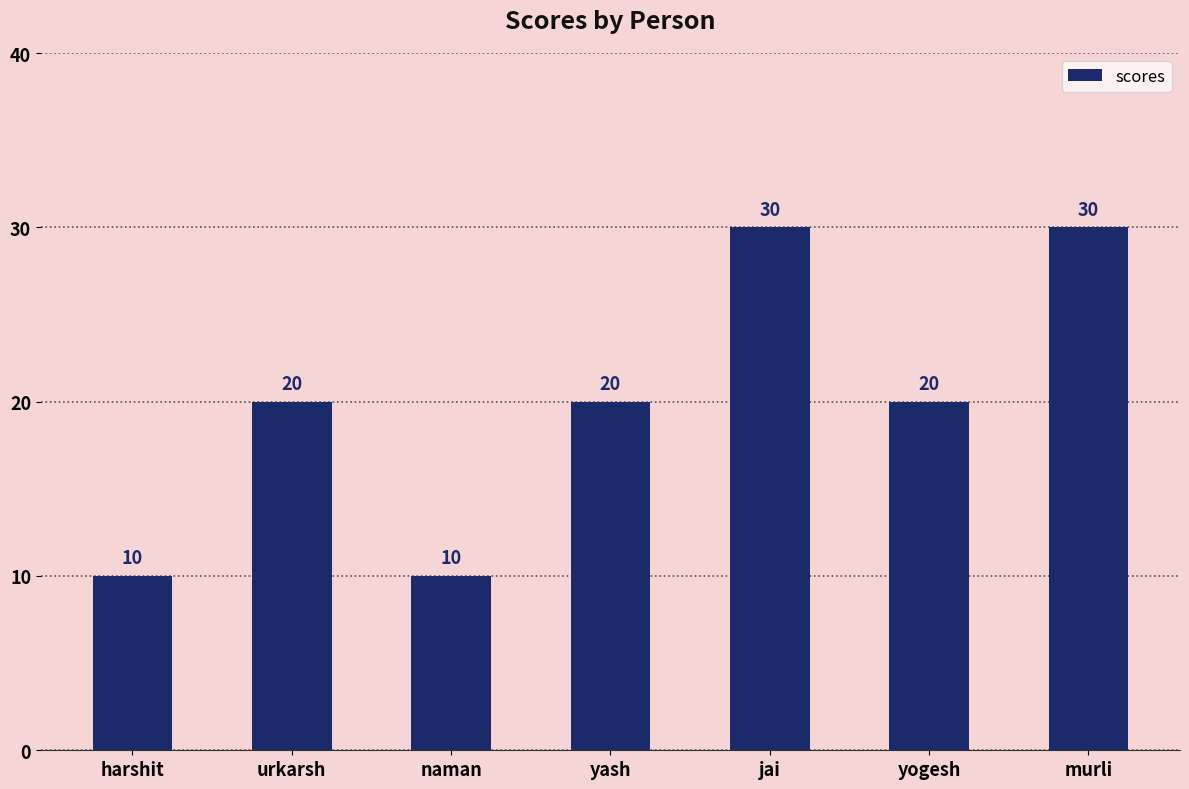

How many values are between 10 and 30?

7